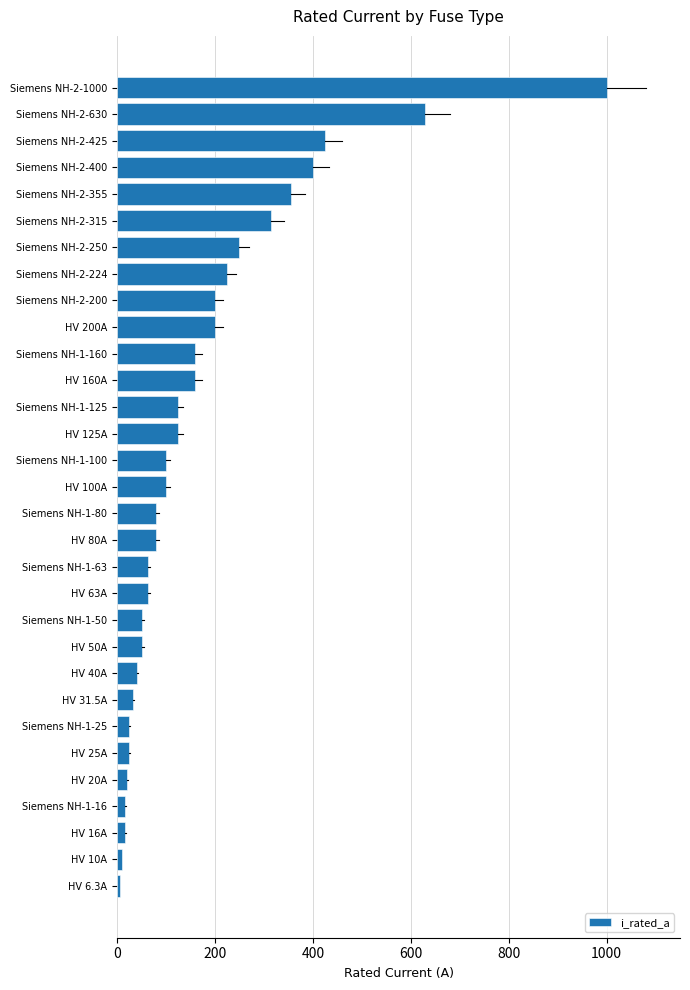

What is the change in value from HV 63A to HV 40A?

-23.0